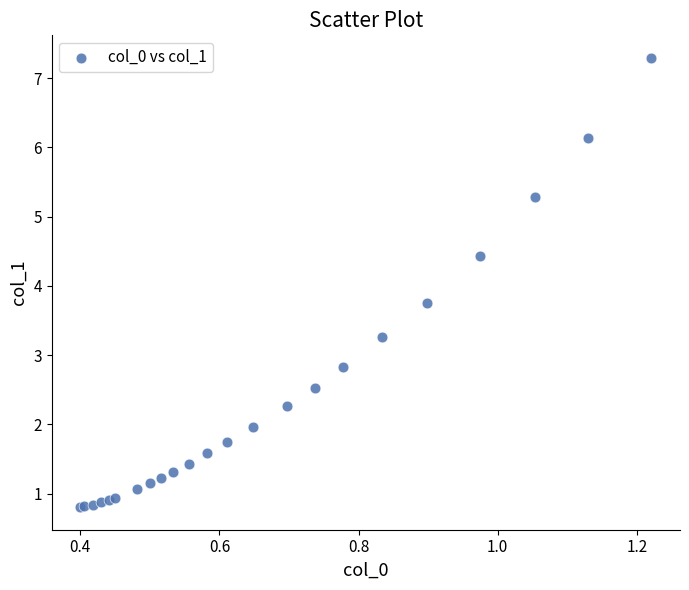

What Y value in the scatter plot is closest to 4?

3.8